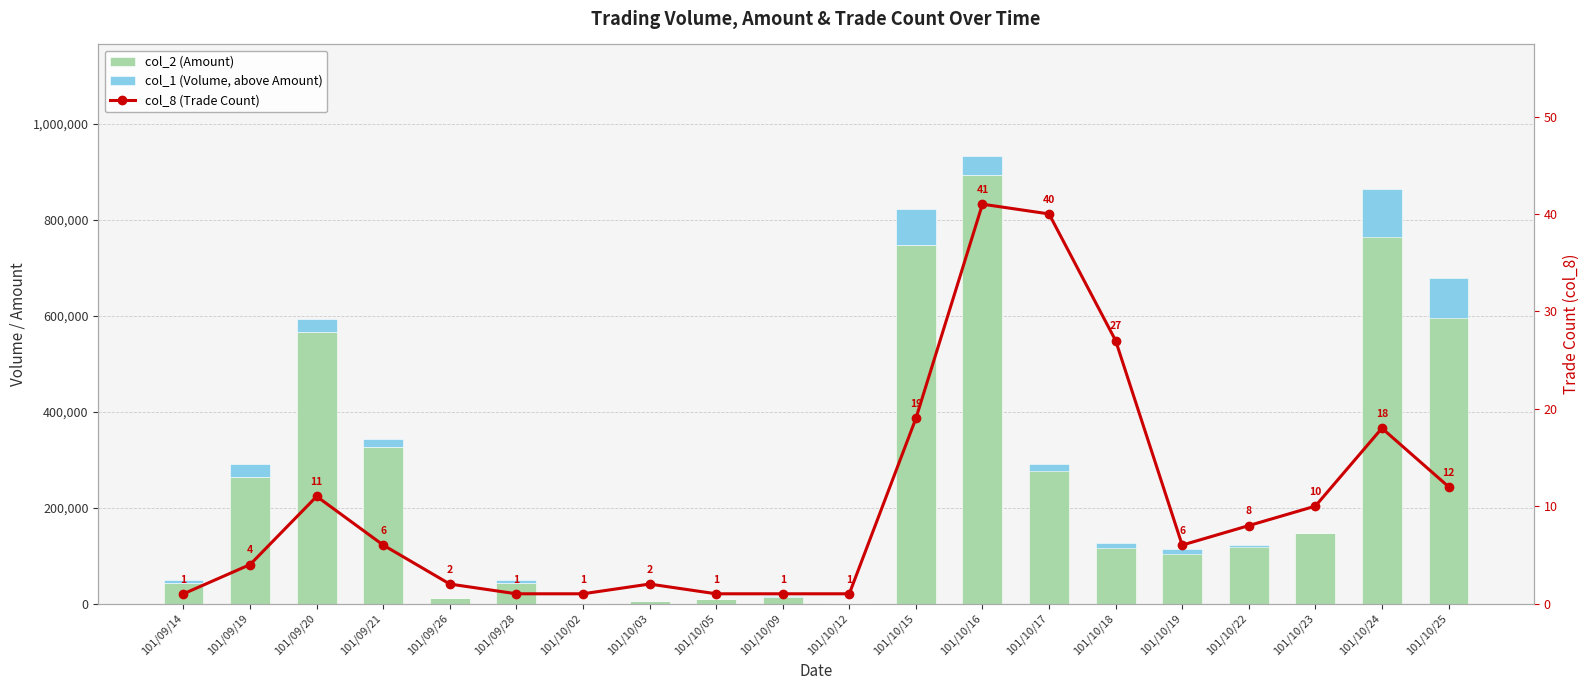

Between 101/10/16 and 101/10/22, which series saw the biggest shift?

col_2 (Amount)